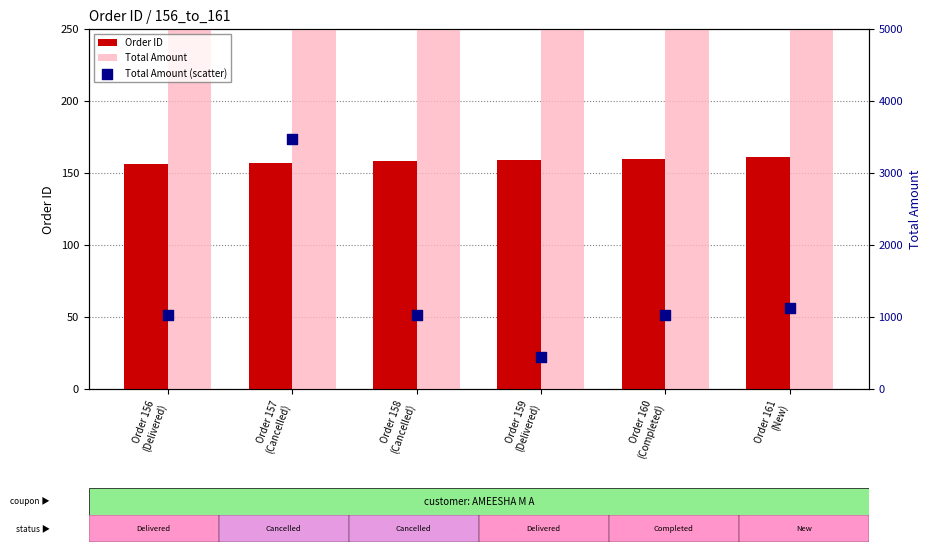

Which series contains the lowest Y value?

Order ID